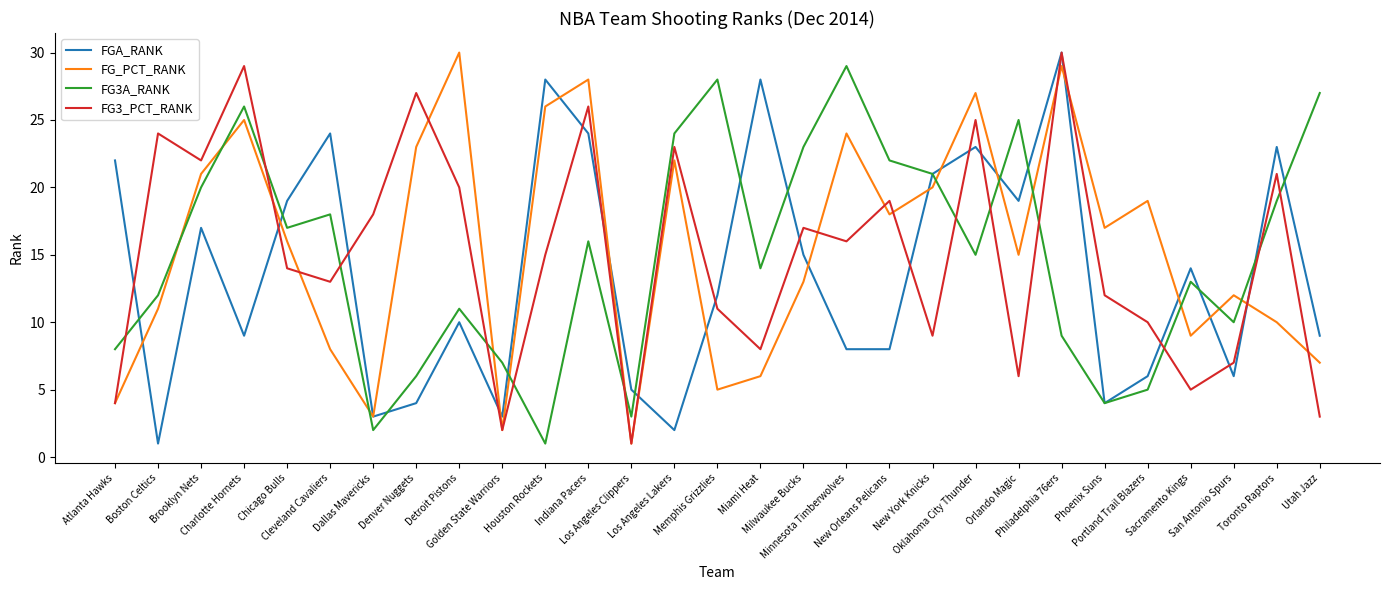

Which series changed the most between Denver Nuggets and Sacramento Kings?

FG3_PCT_RANK